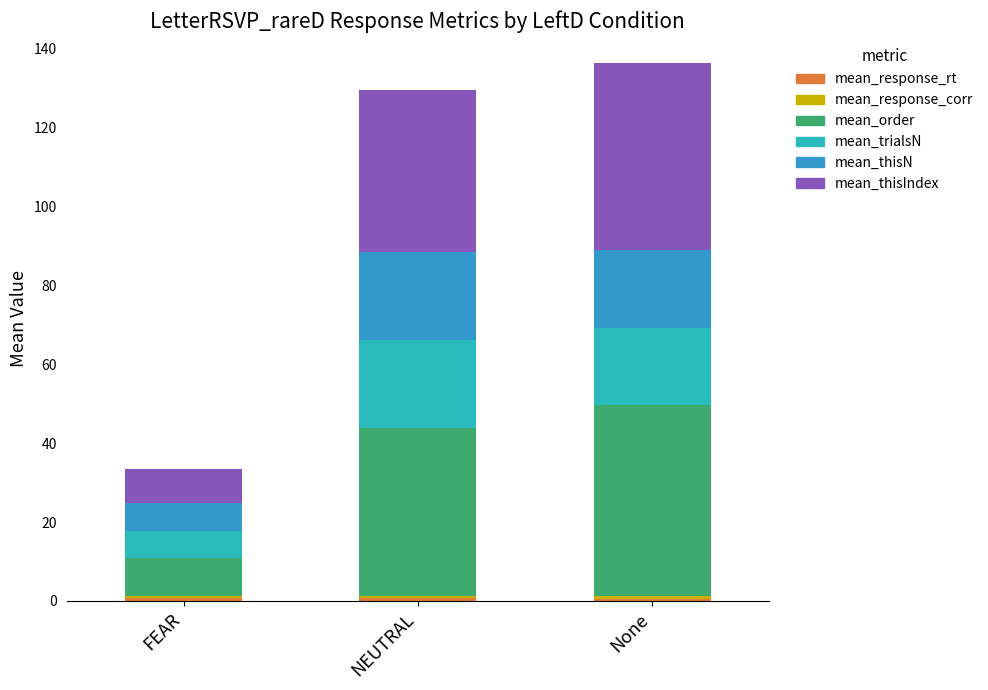

What is the difference between the second highest and minimum values in the mean_order series?

32.8